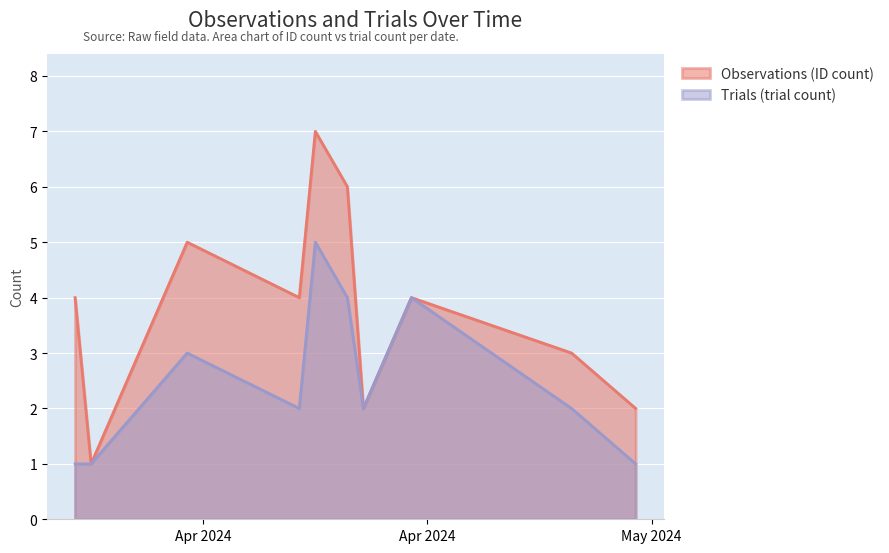

List the series in order of their peak value, lowest first.

Trials (trial count), Observations (ID count)